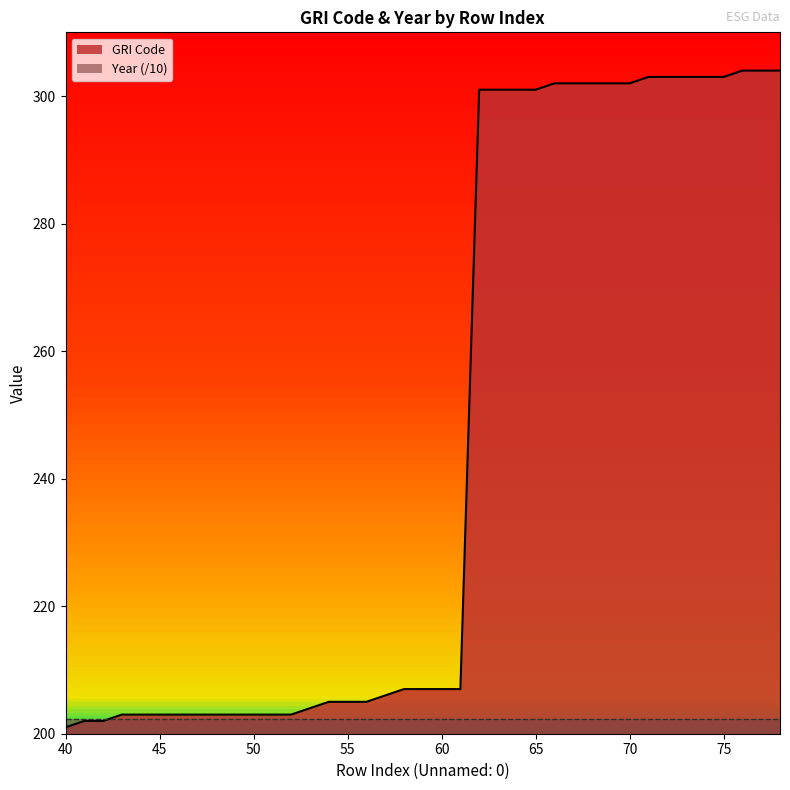

Between 53 and 44, which is larger?

53